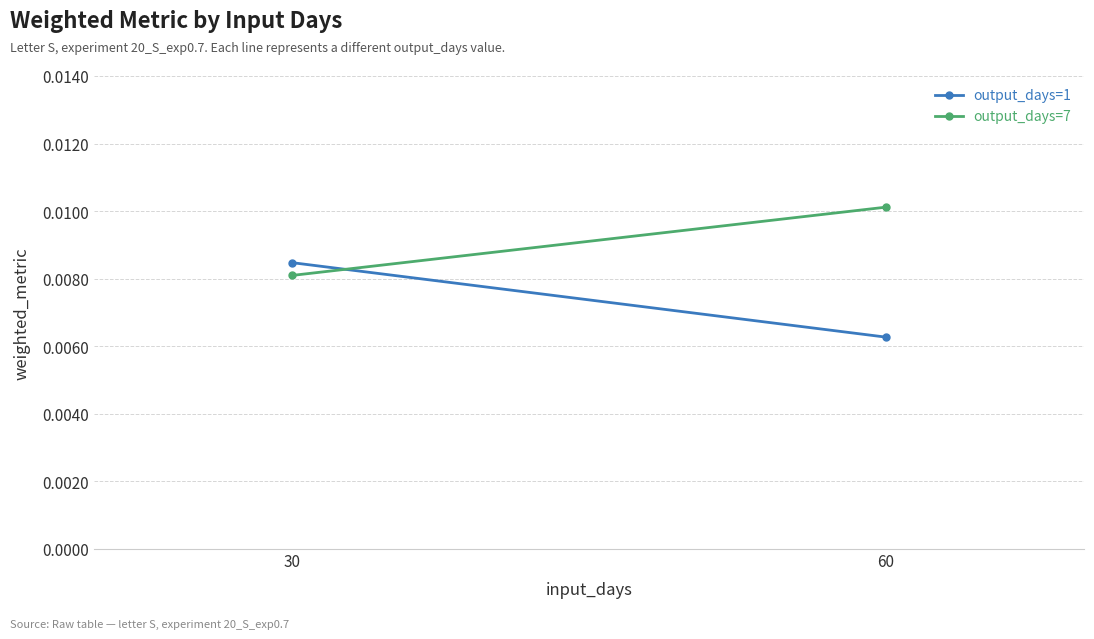

Which category has the highest value across all series?

60